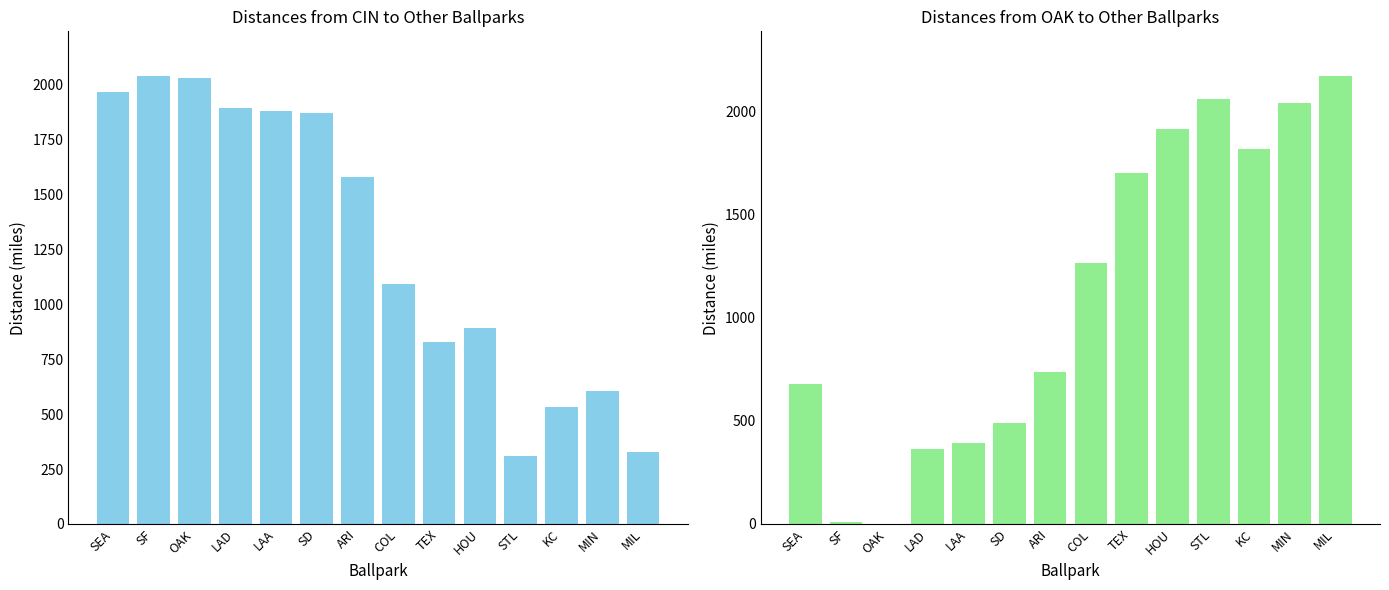

What is the total value across all series at KC?

2352